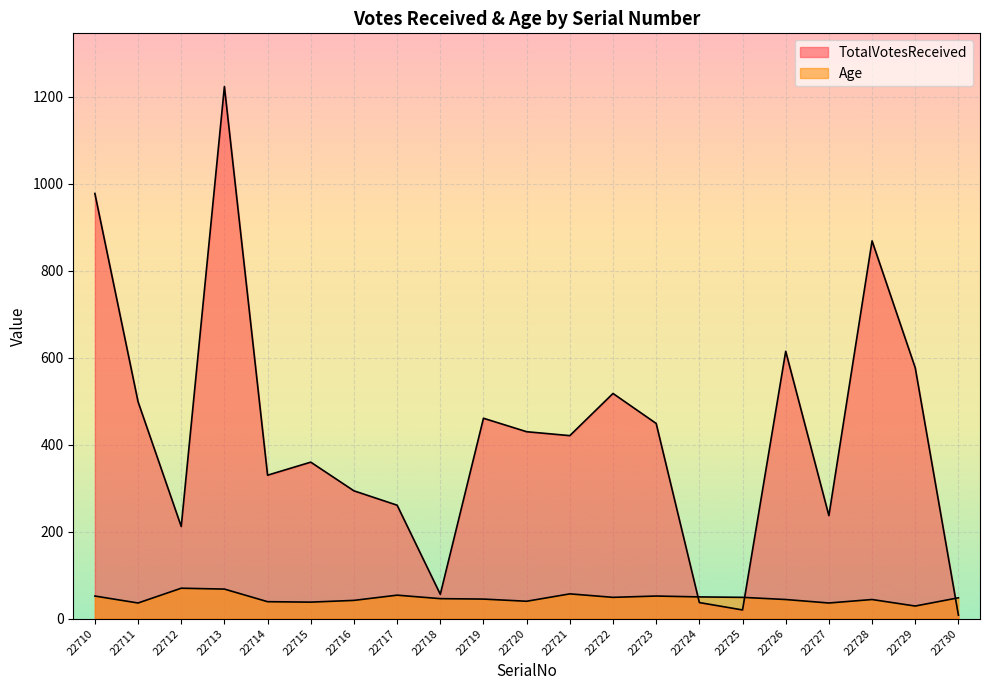

Rank the series at 22716 from lowest to highest value.

Age, TotalVotesReceived